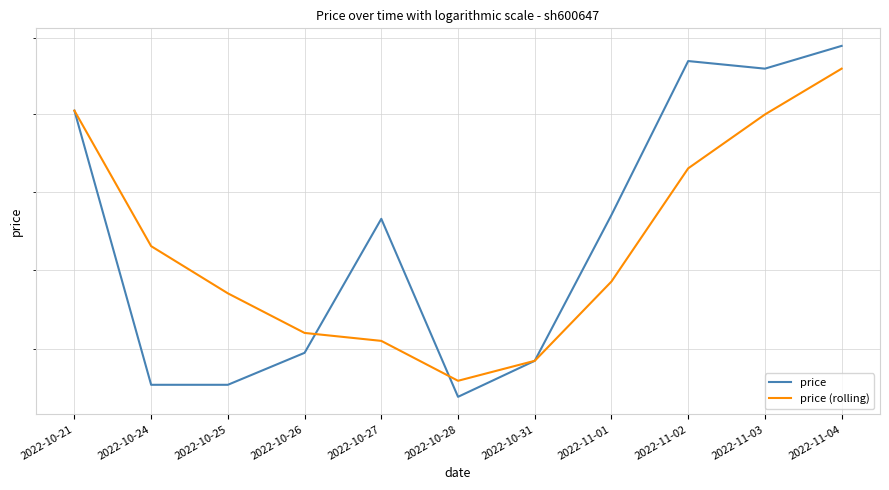

At 2022-10-24, list the series in order from largest to smallest.

price (rolling), price